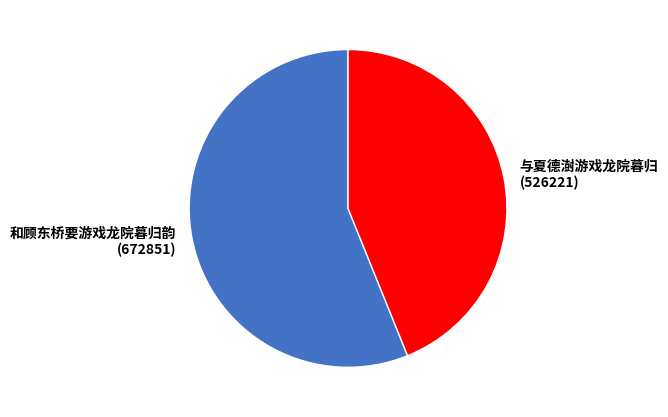

Do 与夏德澍游戏龙院暮归 (526221) and 和顾东桥要游戏龙院暮归韵 (672851) together represent more than half of the pie?

Yes